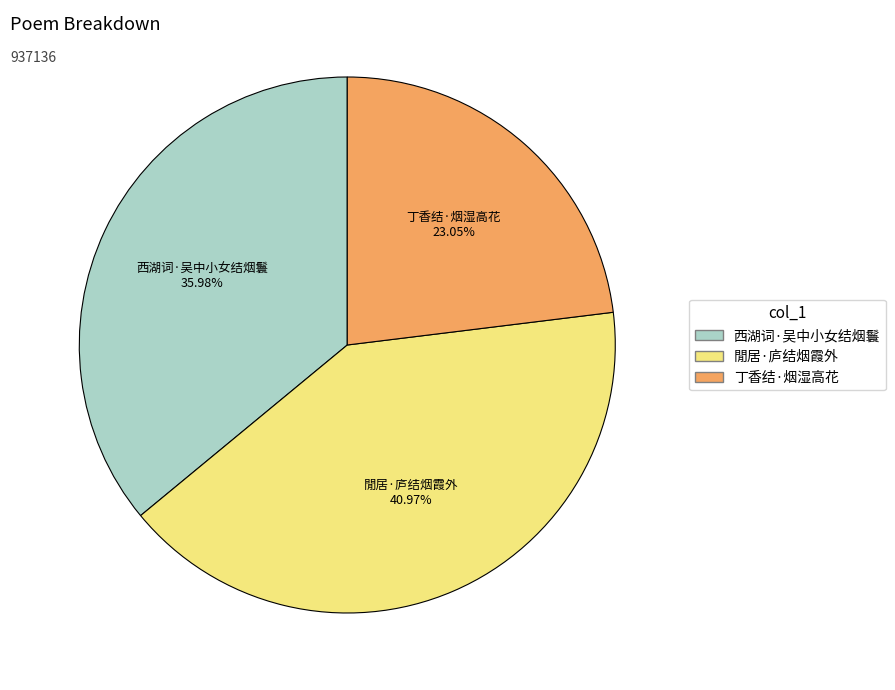

Between 丁香结·烟湿高花 and 西湖词·吴中小女结烟鬟, which is larger?

西湖词·吴中小女结烟鬟